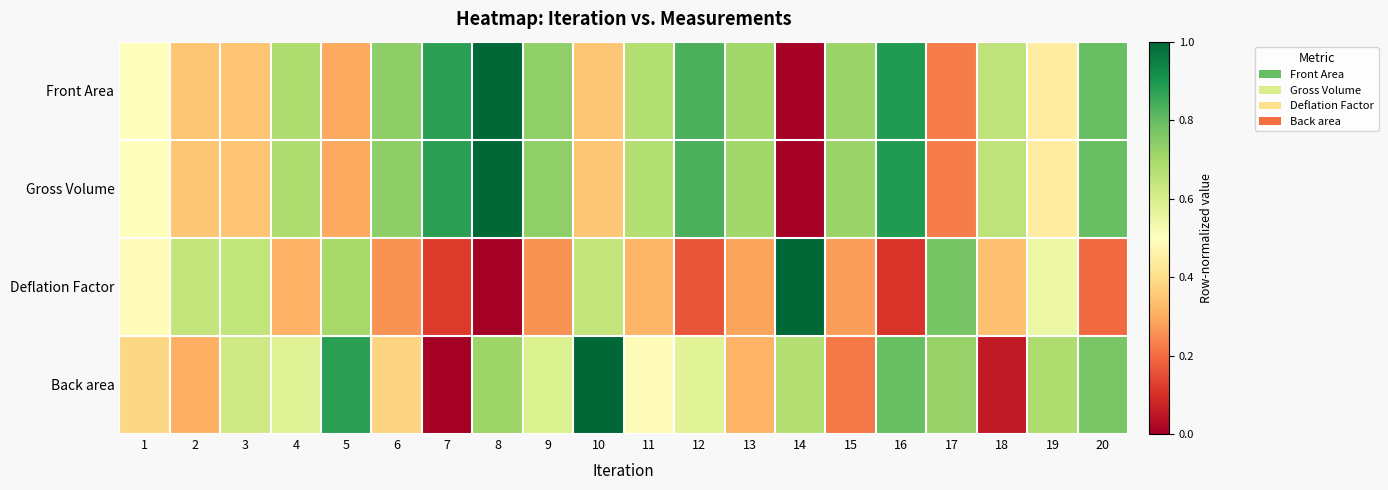

How many distinct data groups are displayed?

4